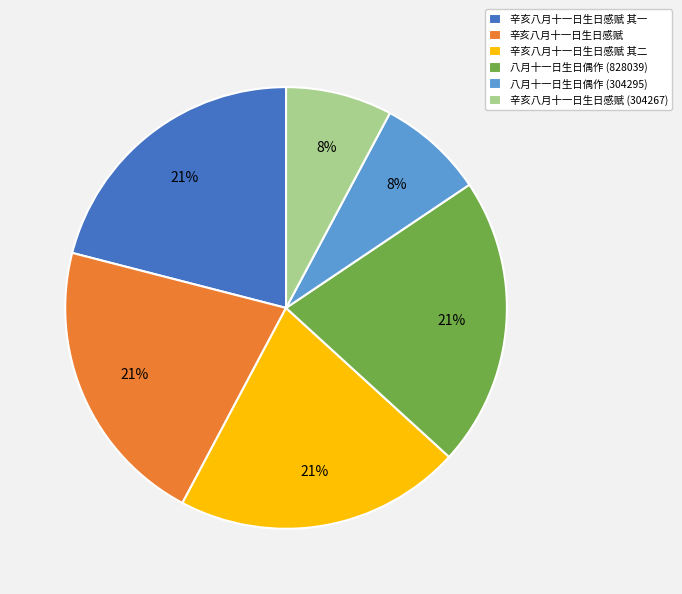

Is it true that 辛亥八月十一日生日感赋 其一 is 21% of the pie?

True